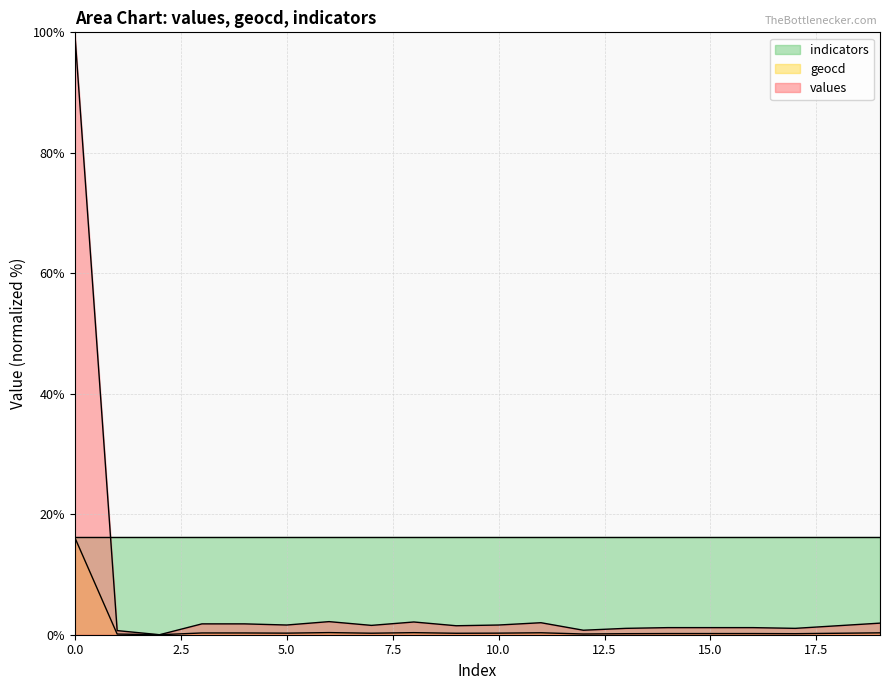

What is the sum of the geocd values at 11 and 1?

0.4